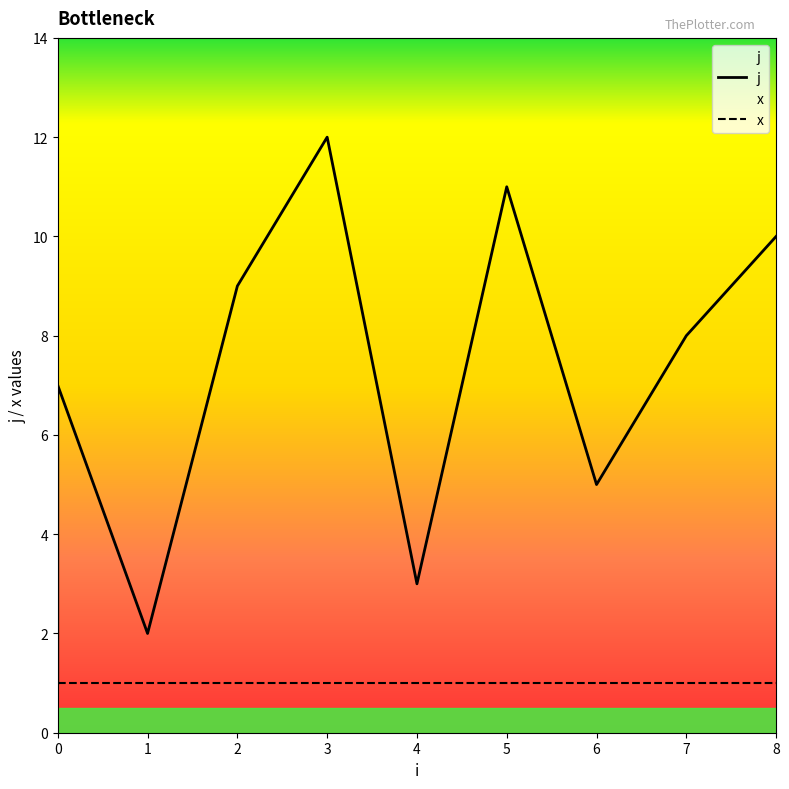

How many data points in j are above 7?

5